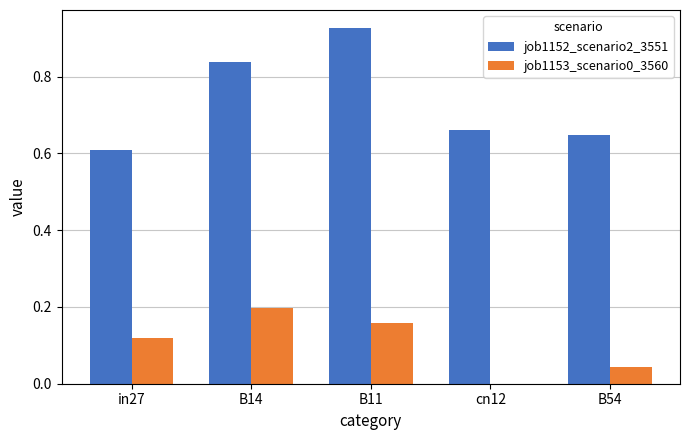

The value of job1152_scenario2_3551 at B54 is 1.0. True or false?

False